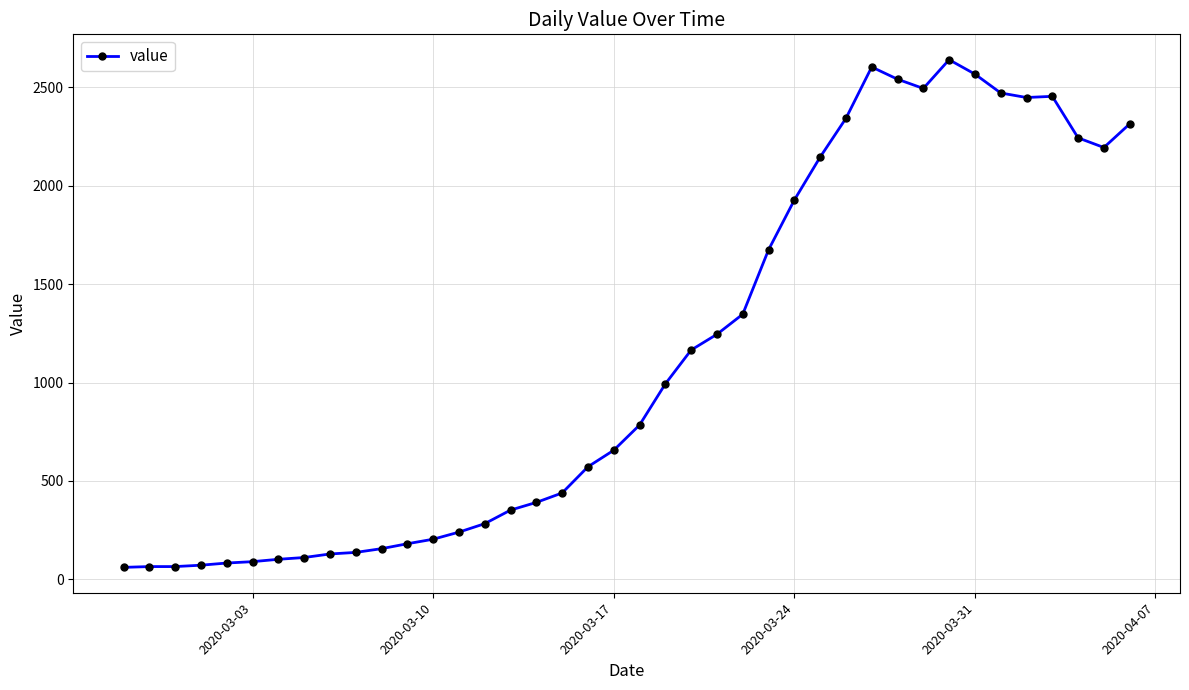

What is the value of the 7th point from the left?

102